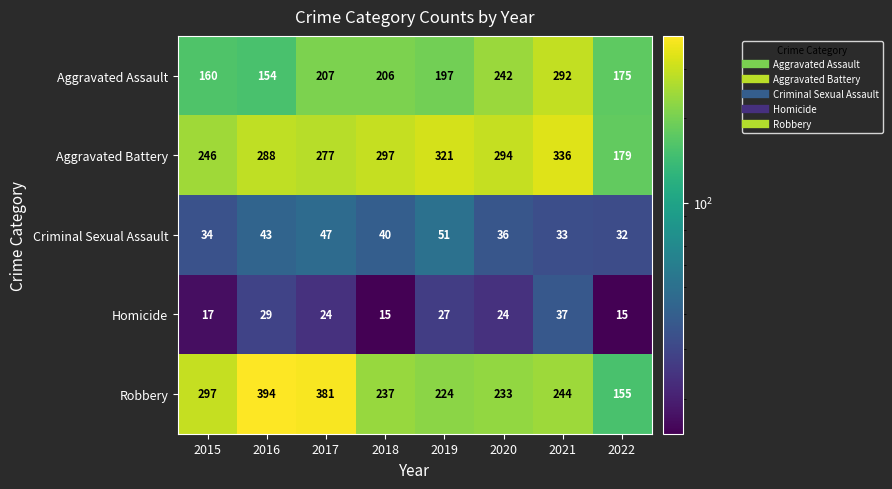

The value of Homicide at 2021 is 37. True or false?

True